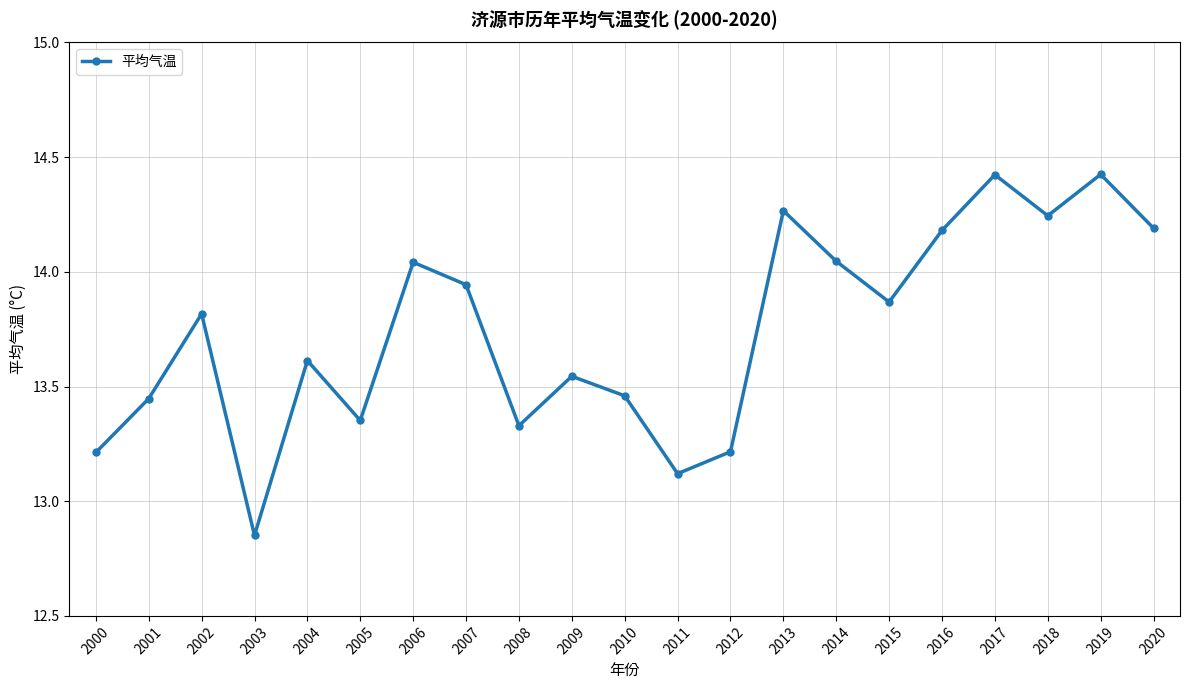

The value at 2009 is 4.8. True or false?

False